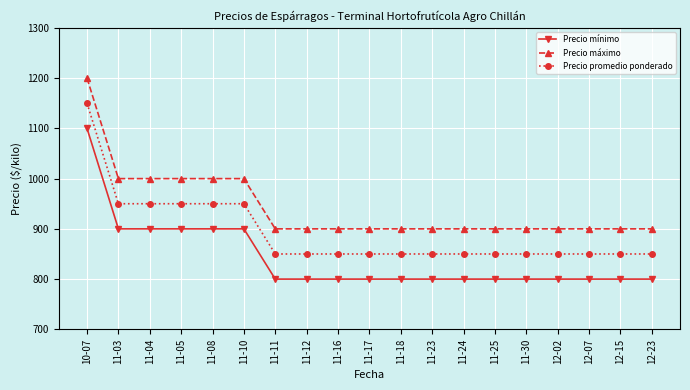

What is the difference between the highest and lowest values at 11-04?

100